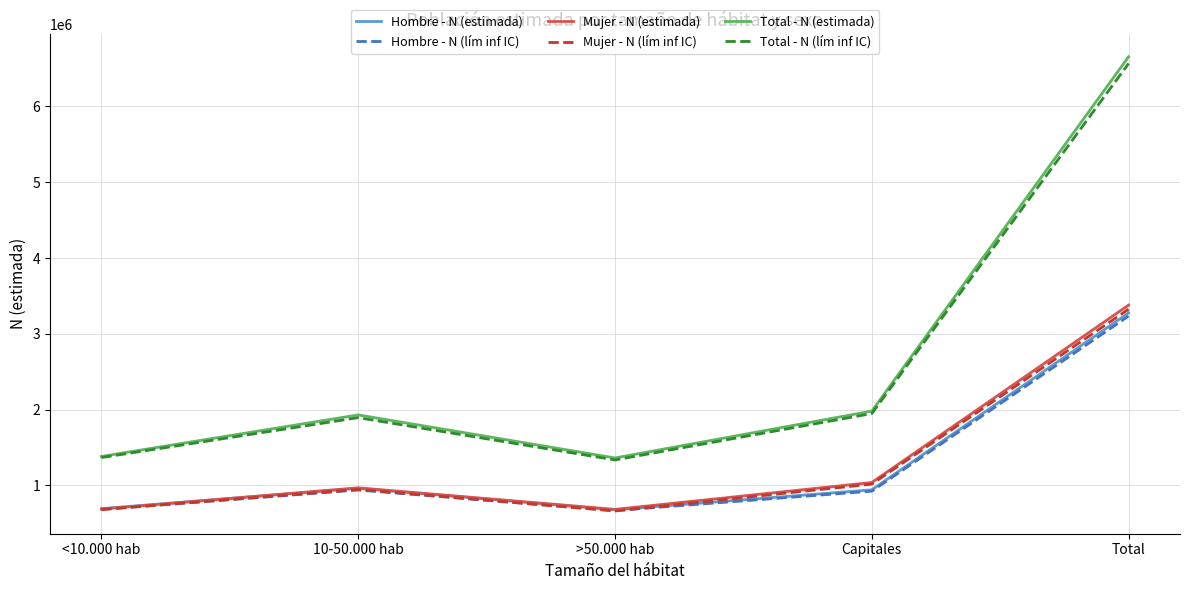

True or false: Total - N (estimada) and Mujer - N (estimada) intersect in this chart.

False